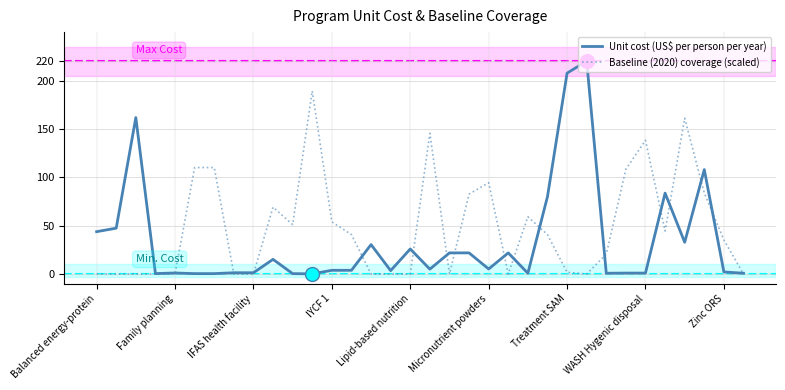

Which series has the widest spread of values?

Unit cost (US$ per person per year)